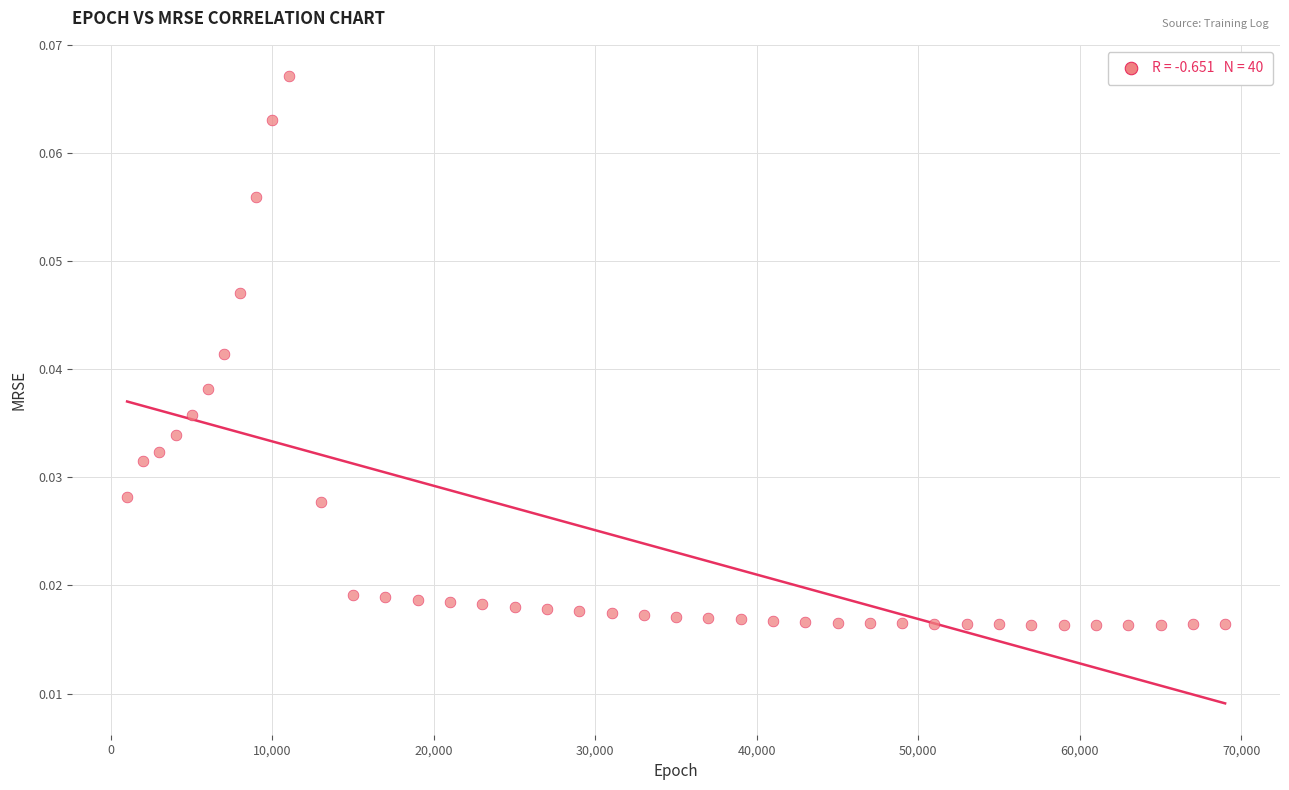

What is the range of X values (max minus min)?

68000.0